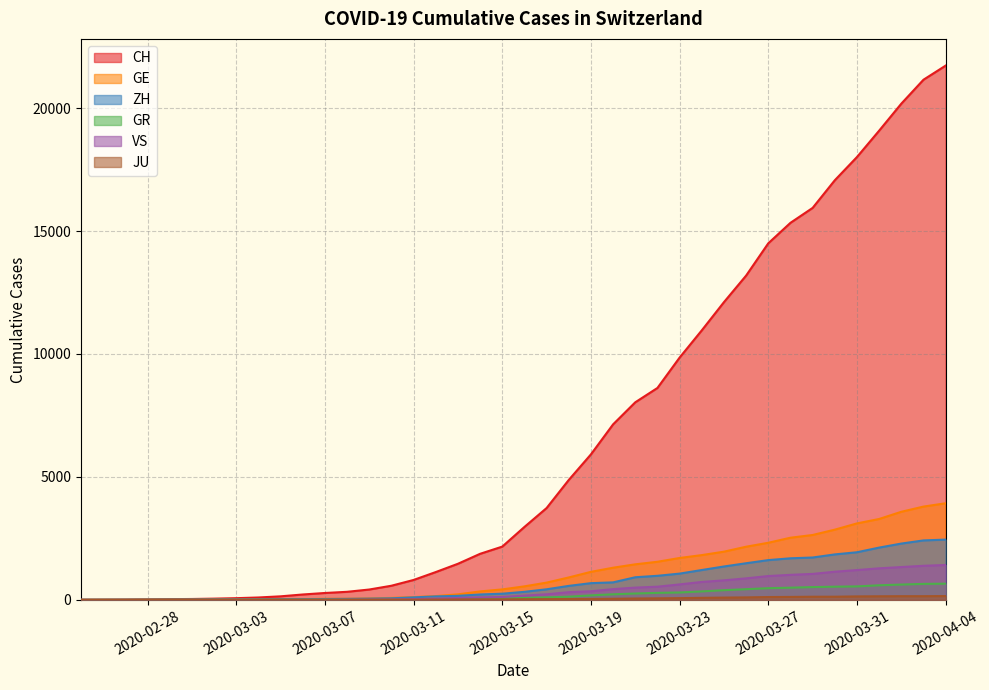

True or false: GE and CH cross at least once.

False